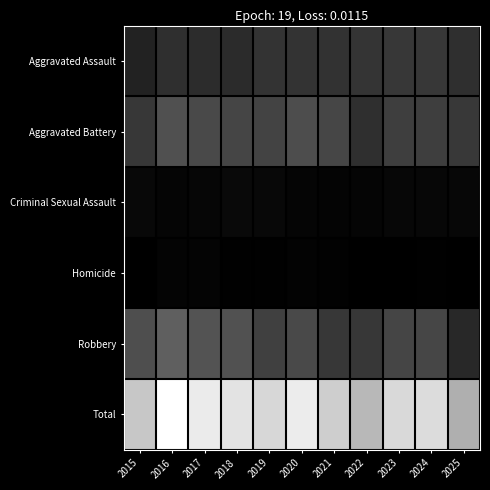

Which has a higher value, 2019 or 2015?

2019